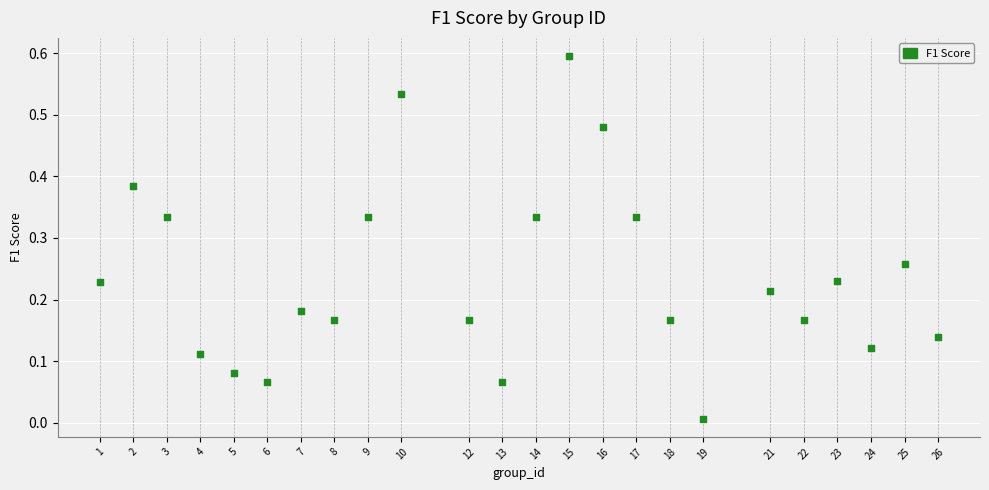

What is the range of X values (max minus min)?

25.0